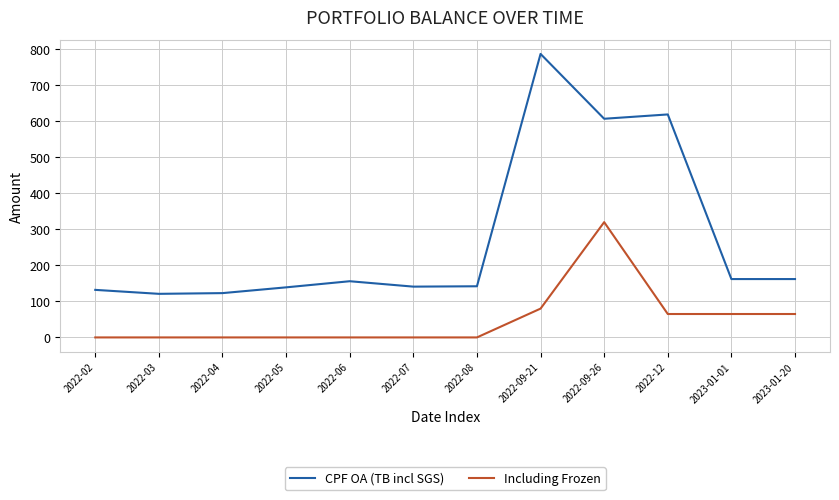

Where is Including Frozen nearest to the value 160?

2022-09-21